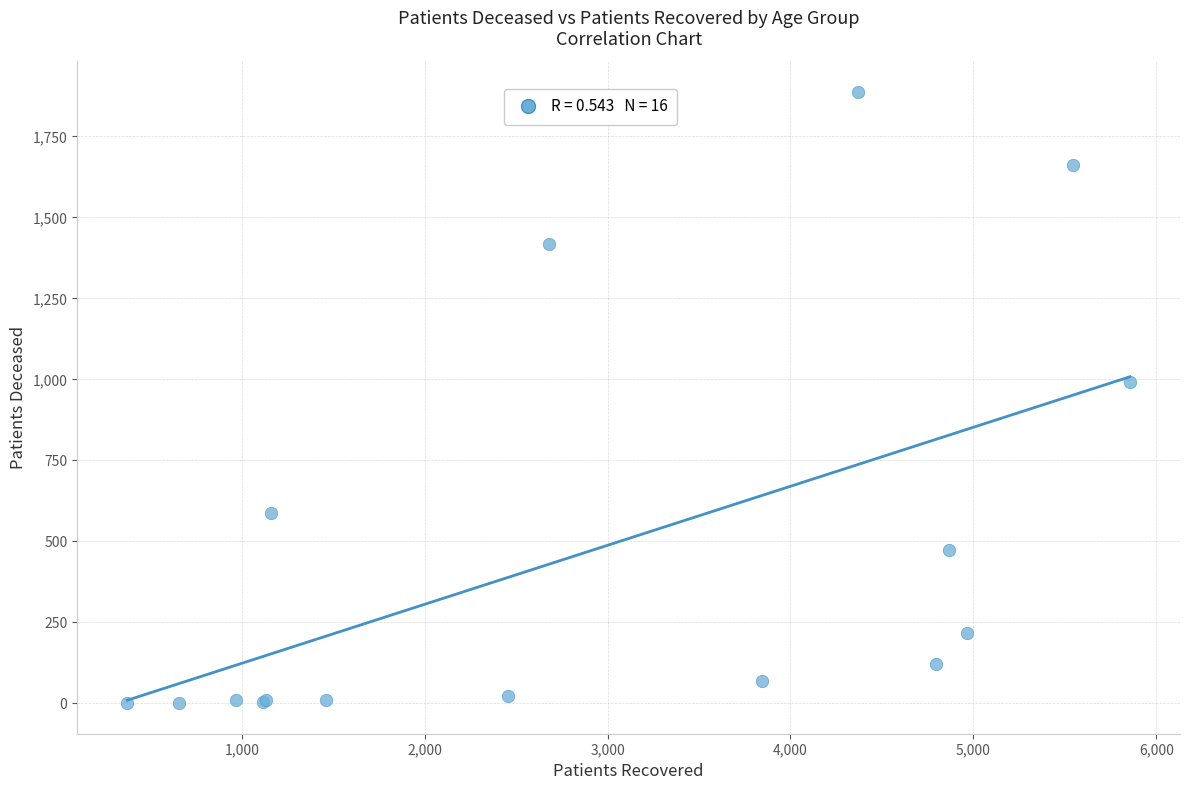

What Y value in the scatter plot is closest to 944?

991